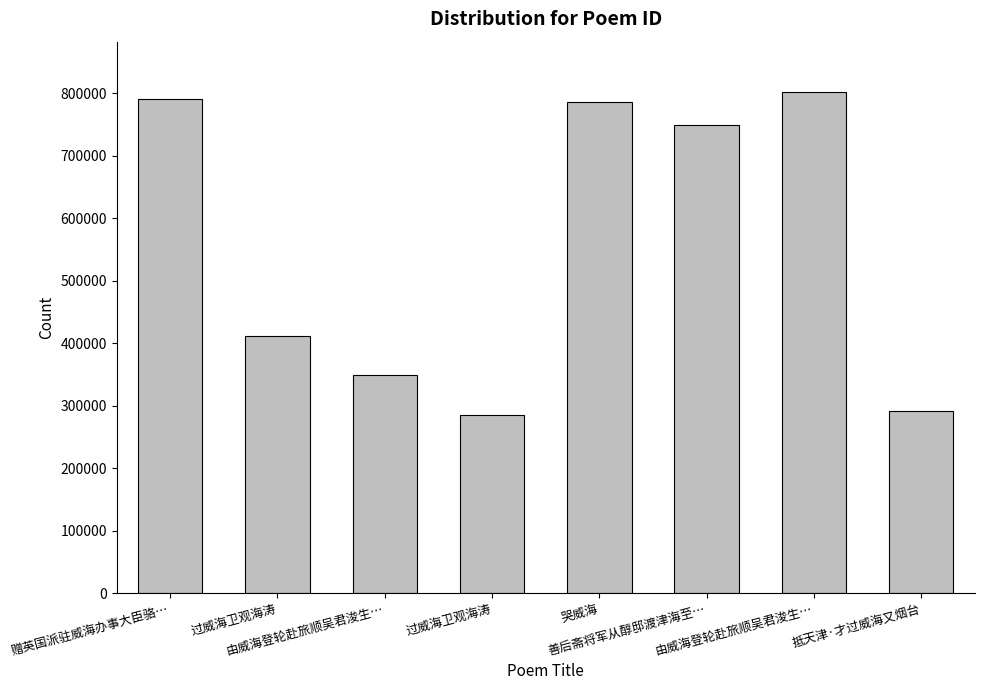

At which category does the chart reach its peak across all series?

由威海登轮赴旅顺吴君浚生…